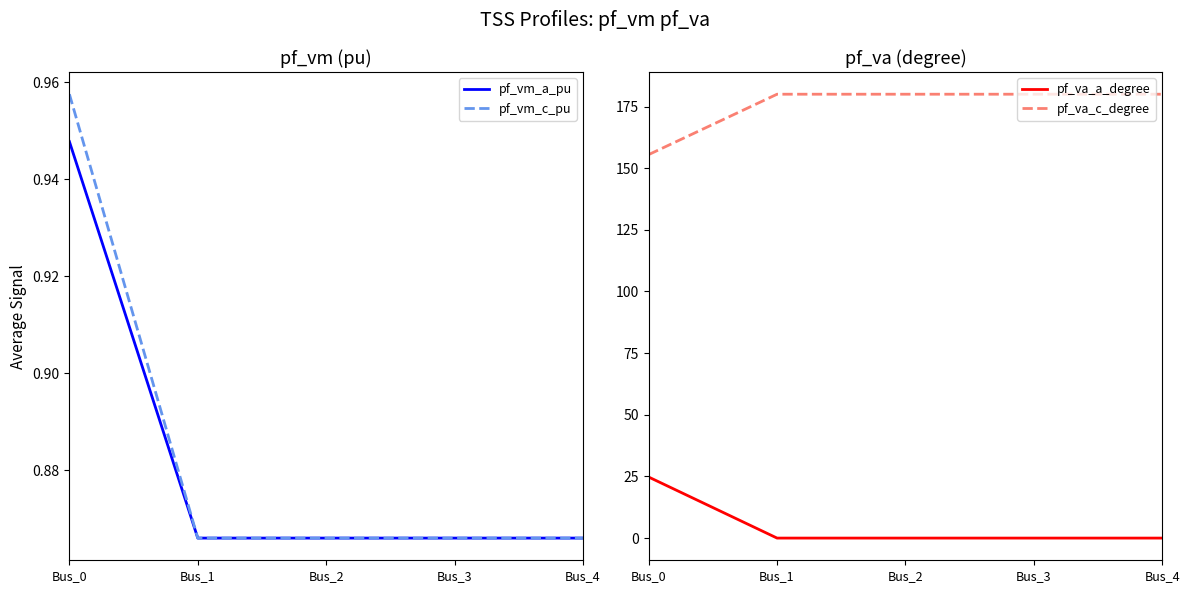

Where is pf_vm_a_pu nearest to the value 0?

Bus_3